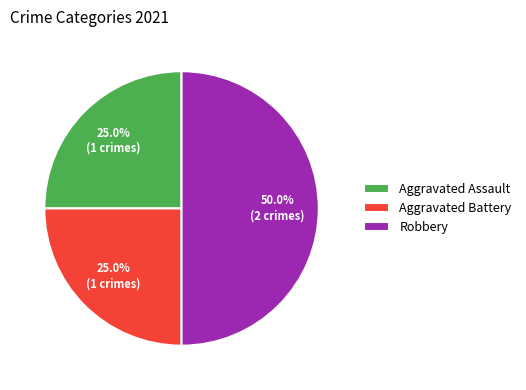

Which category has the biggest portion of the pie?

Robbery